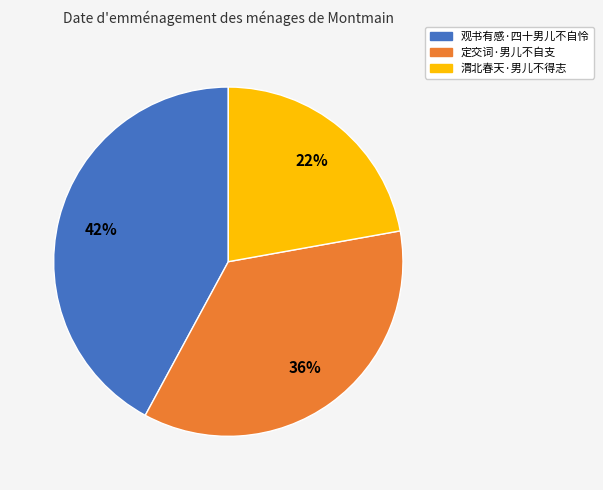

Which category has the smallest portion of the pie?

渭北春天·男儿不得志